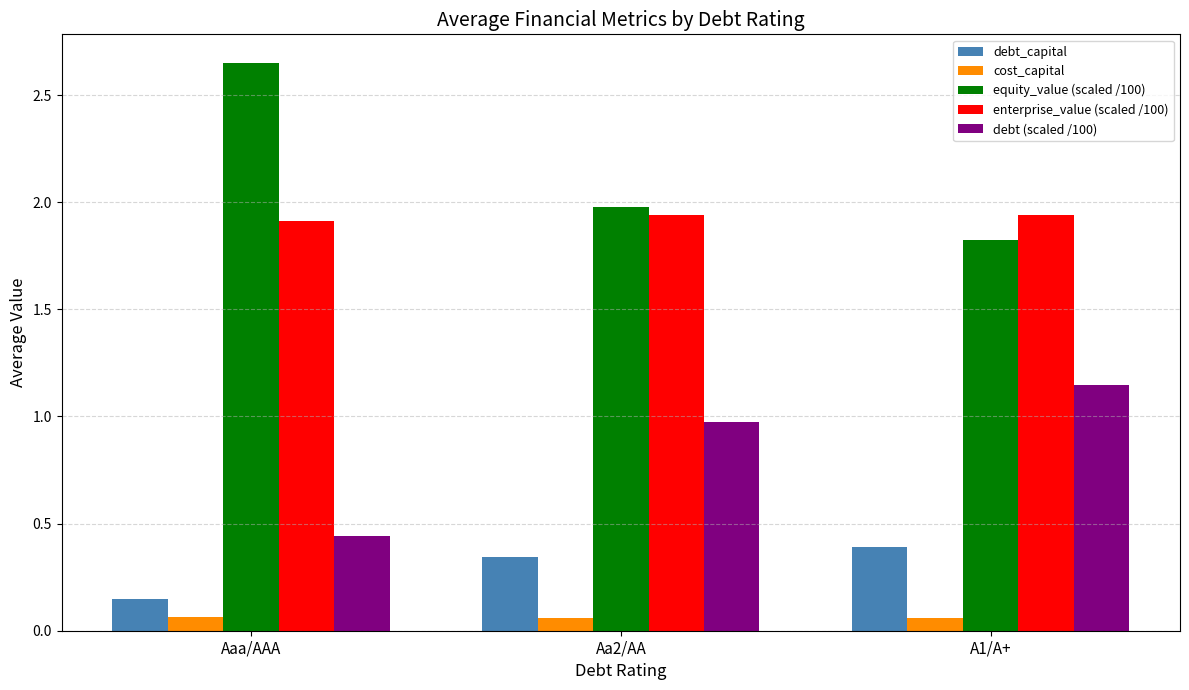

Where is debt_capital nearest to the value 0?

Aaa/AAA